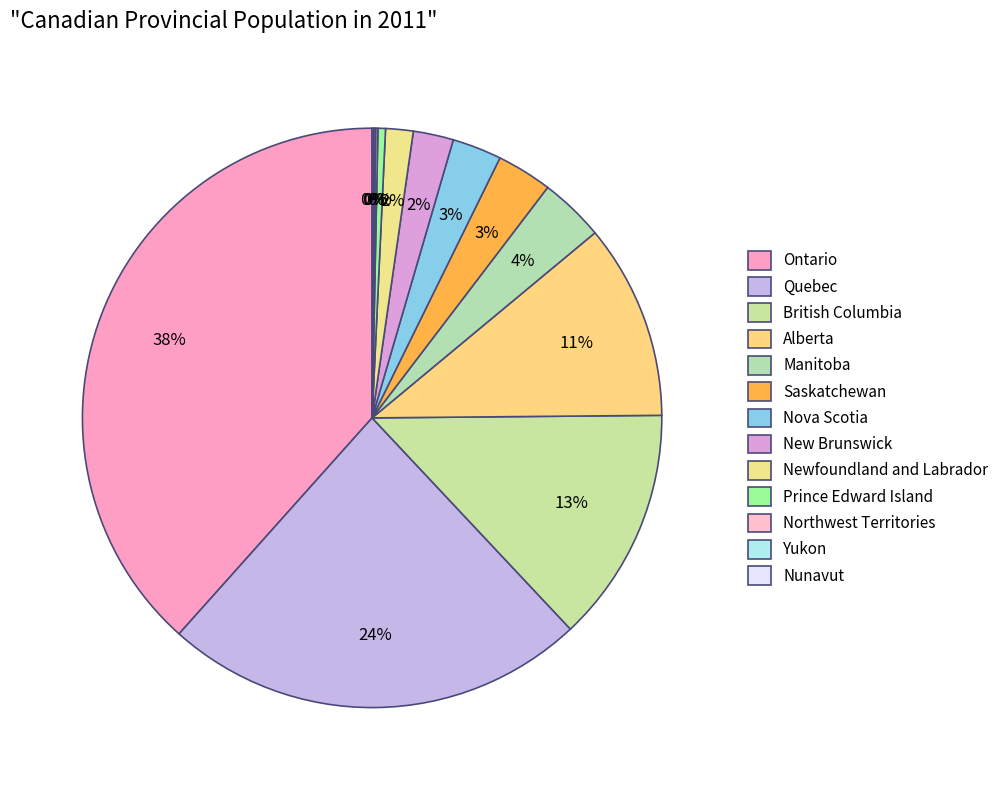

Is it true that Northwest Territories is 1% of the pie?

False